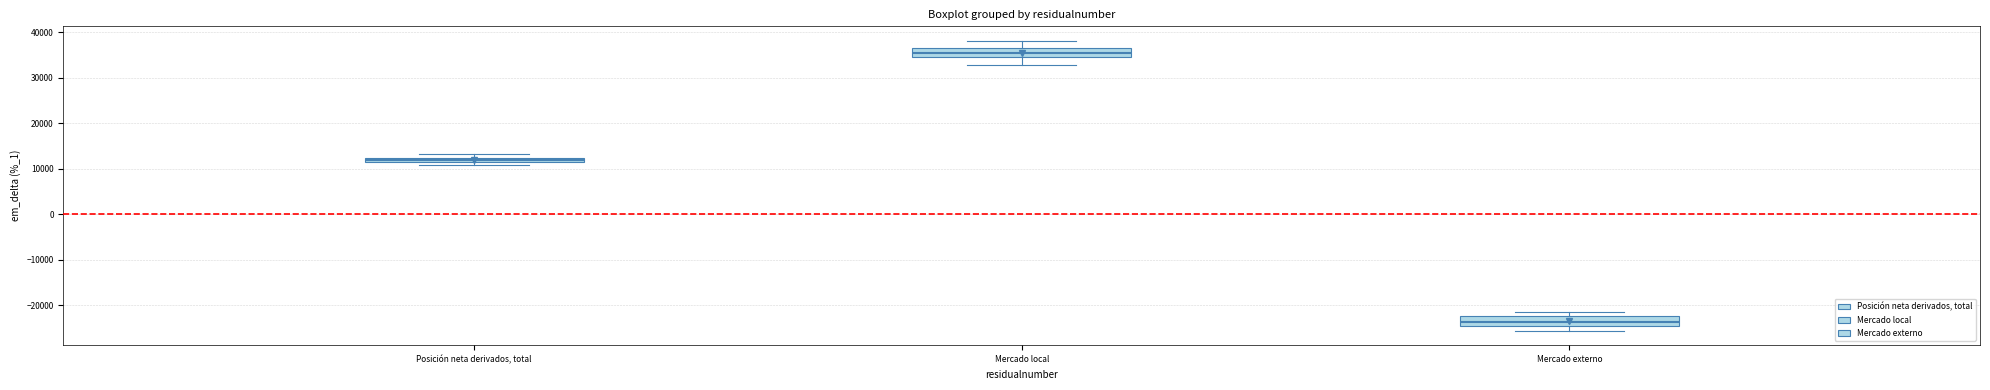

Which box's median line is the lowest?

Mercado externo